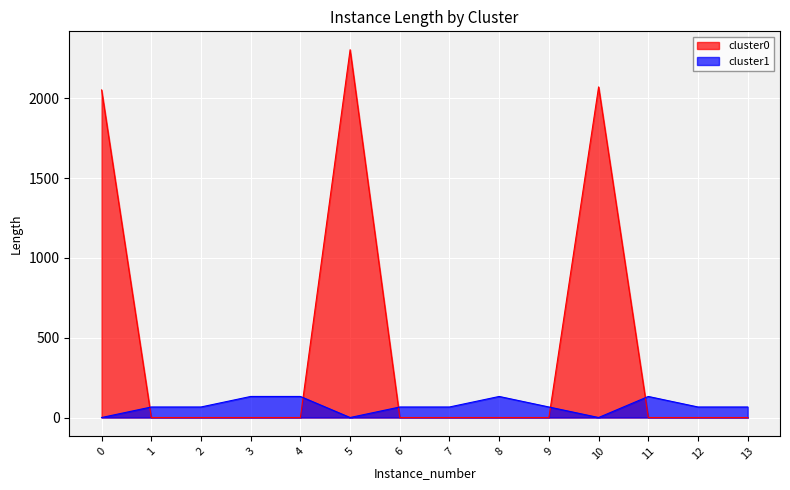

The cluster1 series shows 132 at 3. True or false?

True